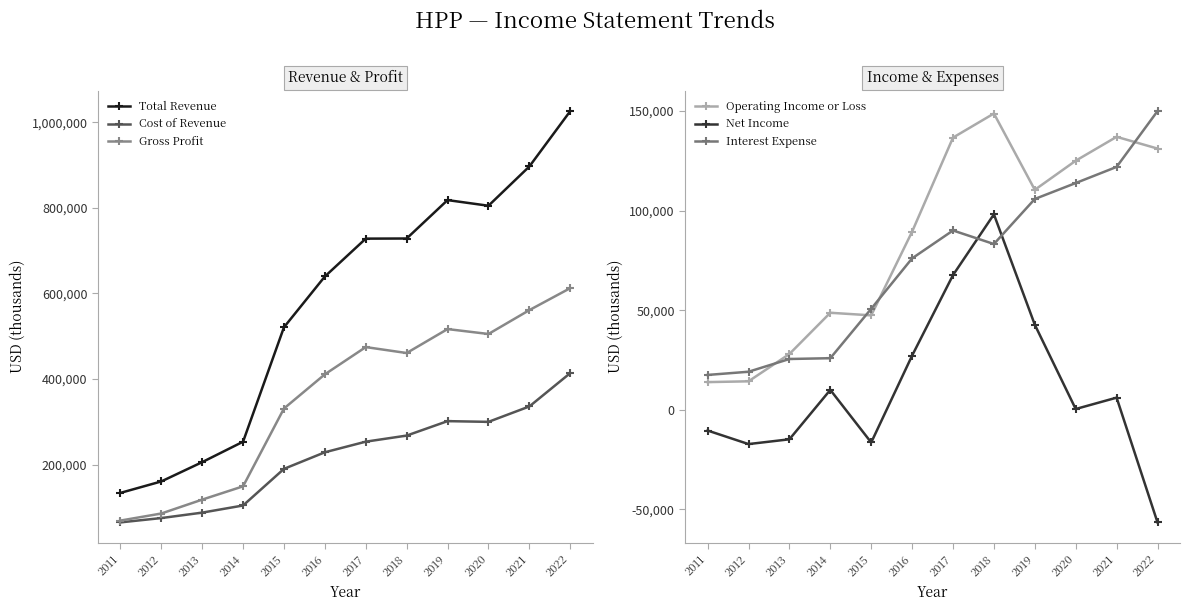

What is the smallest value displayed?

-56500